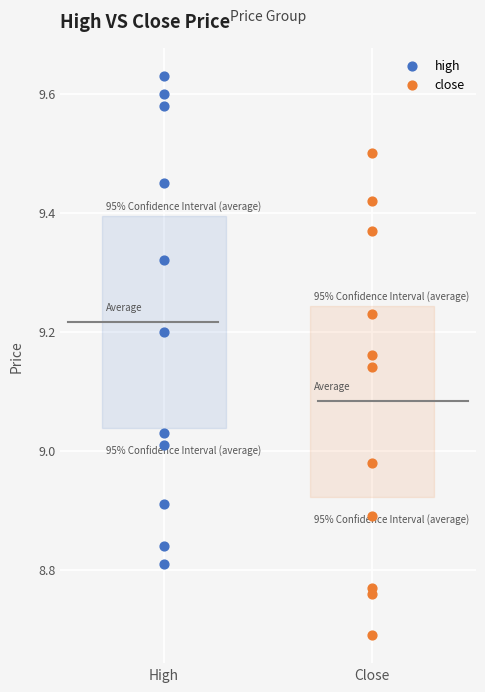

Which series contains the highest Y value?

high